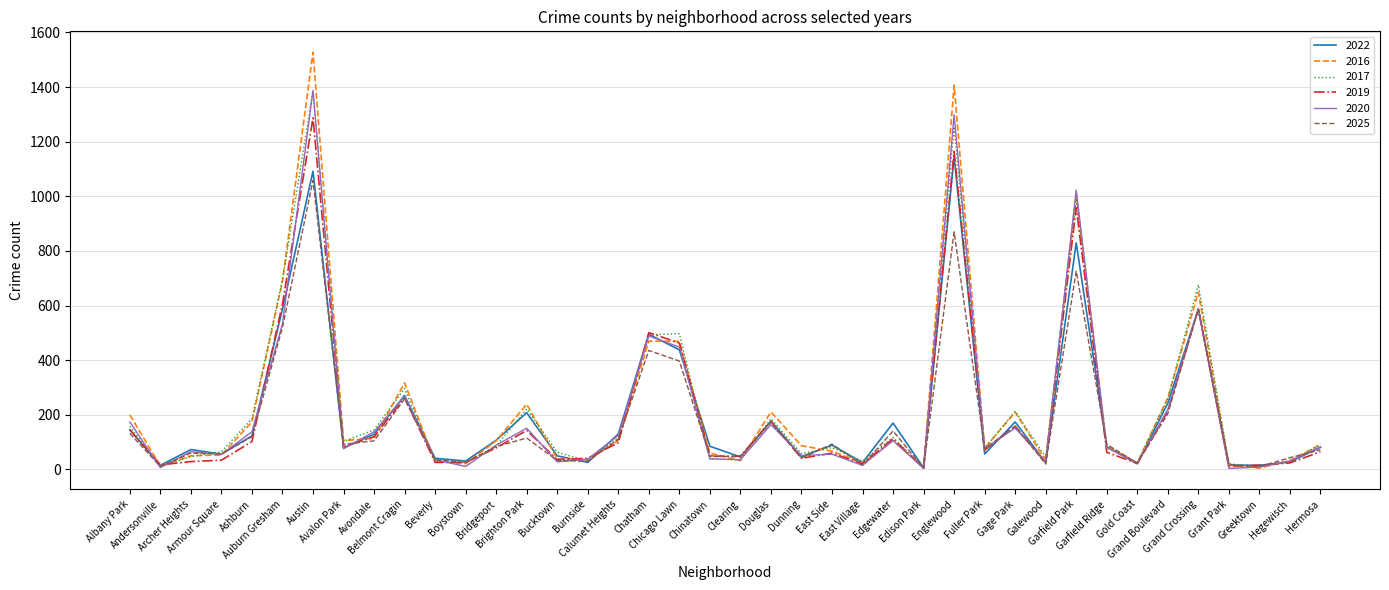

At which label does 2022 first exceed 85?

Albany Park